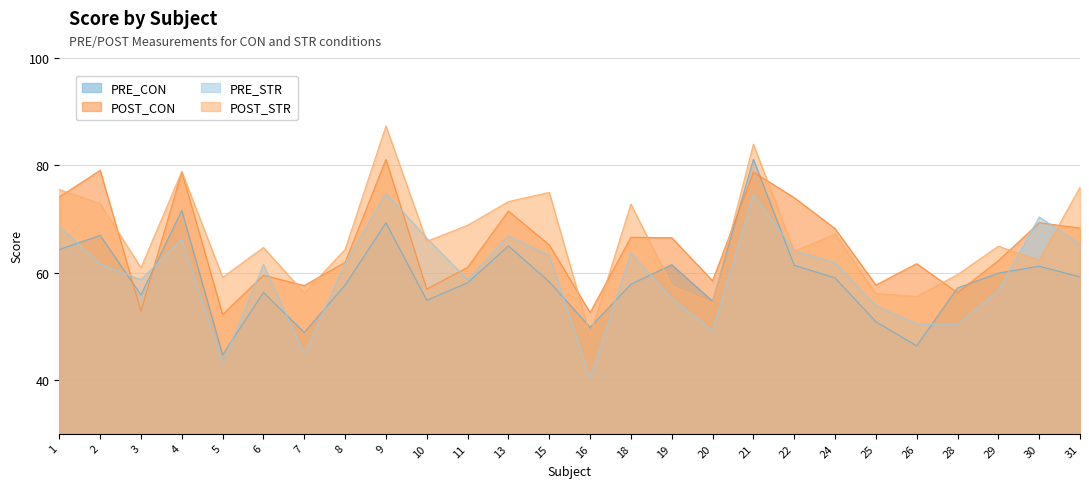

What is the value of the PRE_STR point at the 25th from the left?

70.4